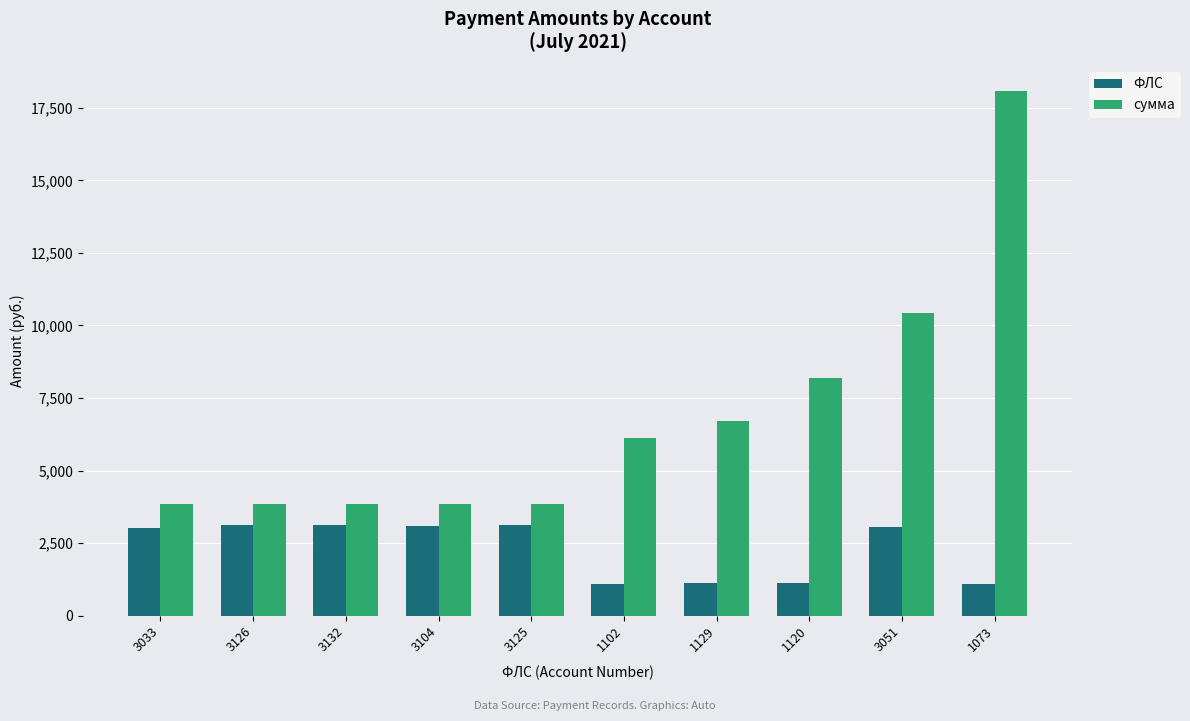

The value of ФЛС at 3132 is 3132.0. True or false?

True